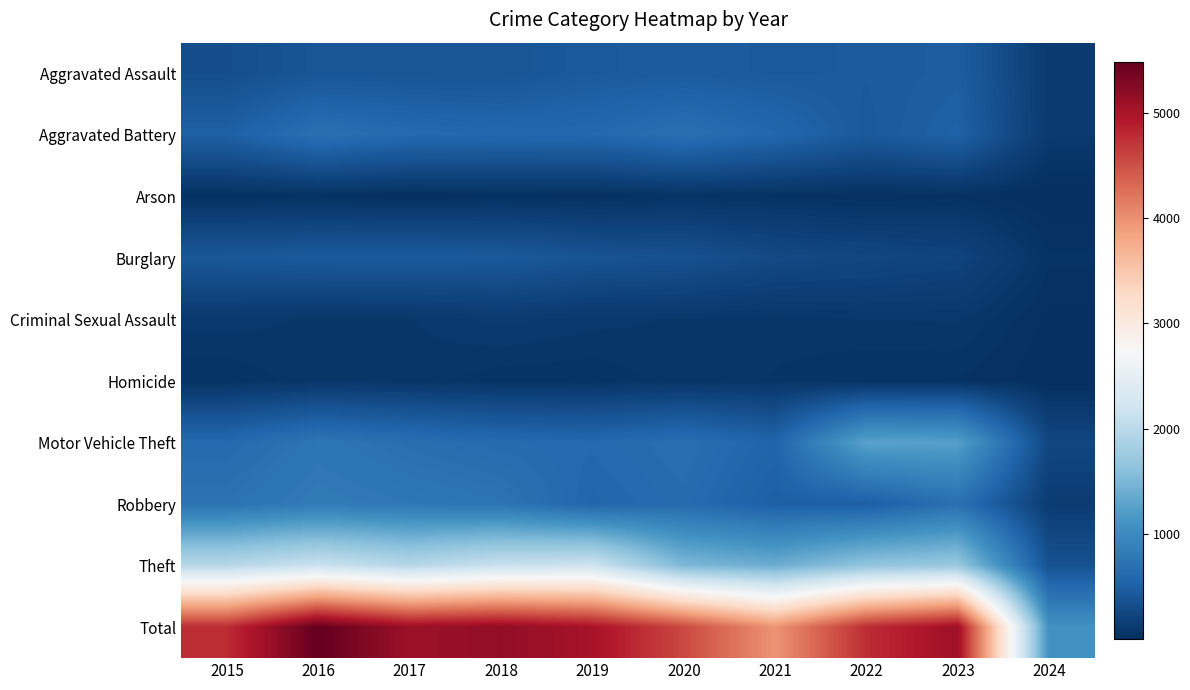

What is the total value across all series at 2023?

10156